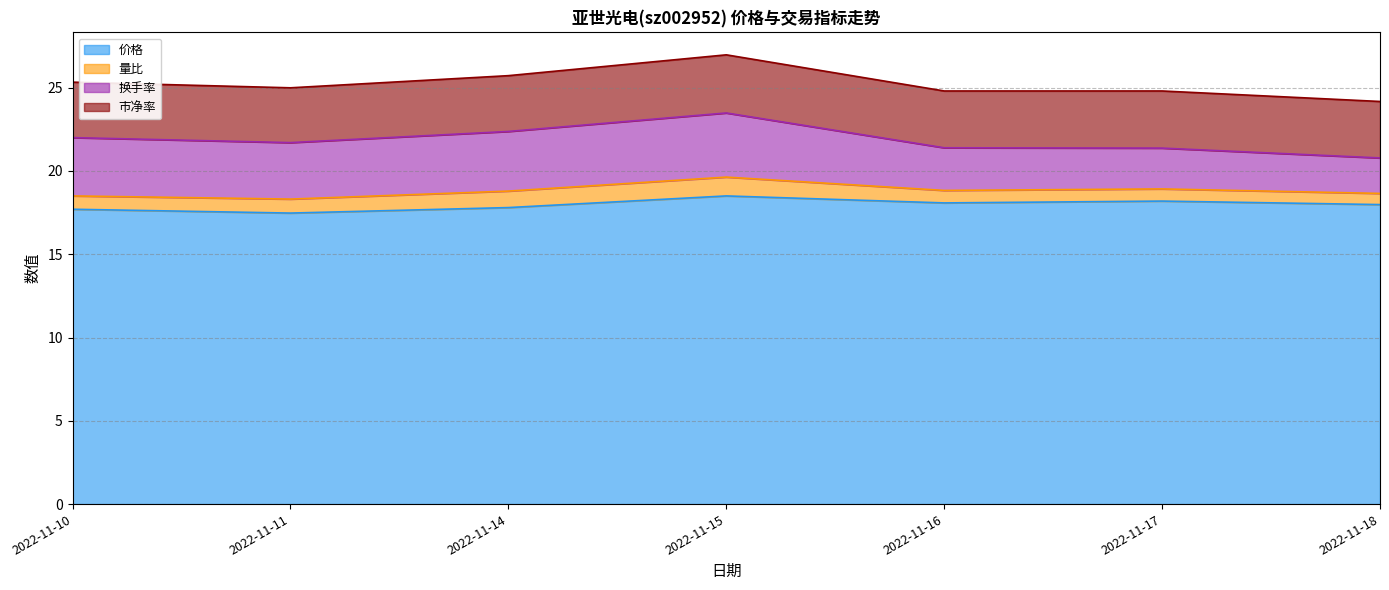

What is the sum of the 量比 values at 2022-11-18 and 2022-11-10?

1.5